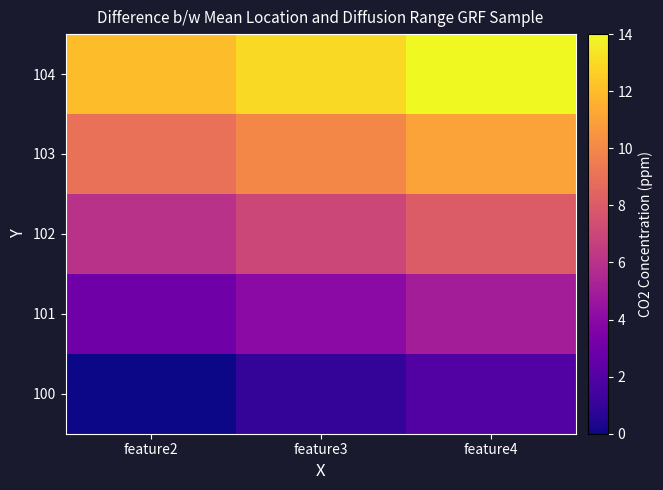

What is the total value across all series at feature3?

35